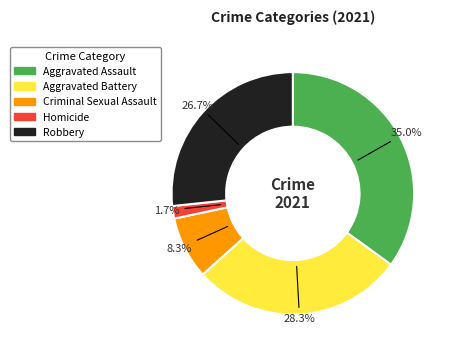

What is the ratio of the value at Robbery to the value at Criminal Sexual Assault?

3.2